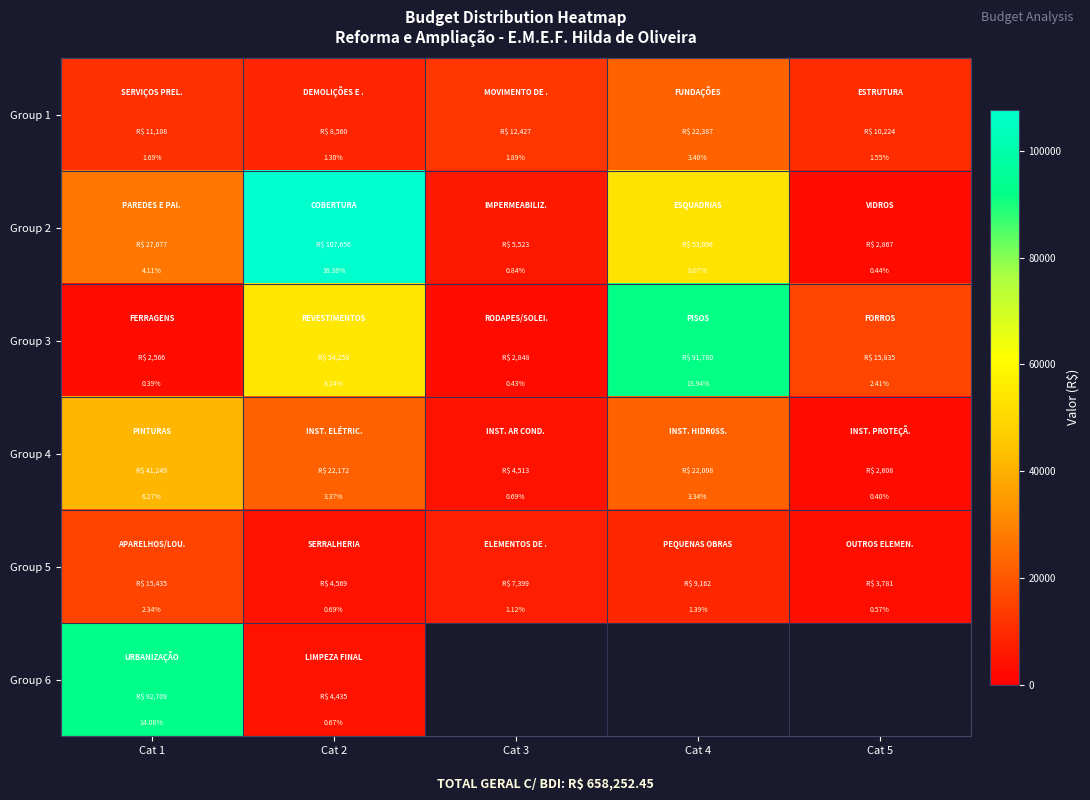

At which label does Group 2 reach its peak?

Cat 2